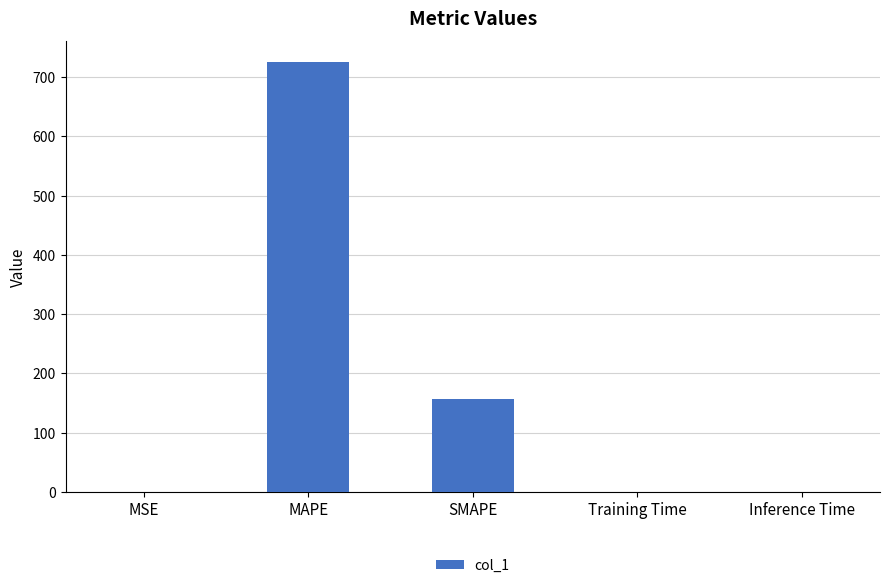

True or false: the data shows 0.0 at Training Time.

True